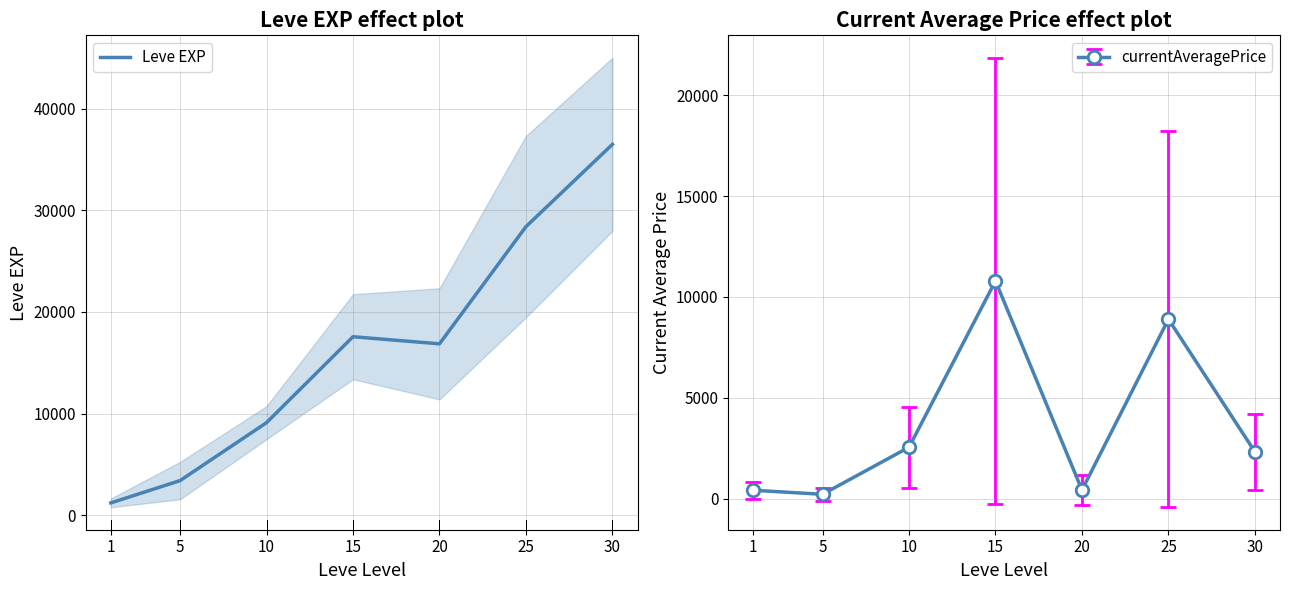

List the labels in order of value, smallest first.

1, 5, 10, 20, 15, 25, 30